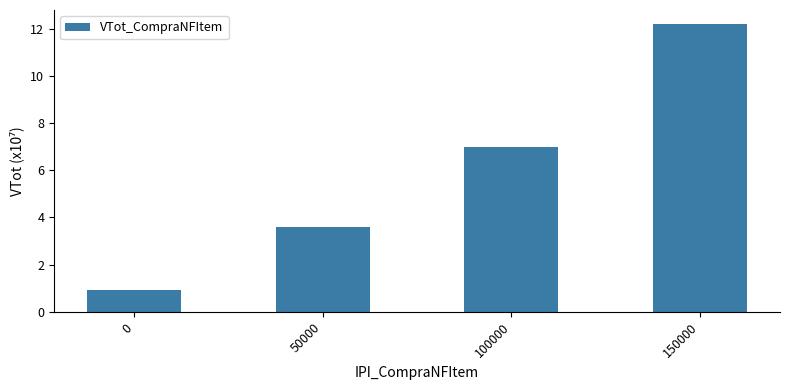

Reading right to left, transcribe all the data shown in this chart.

12.2	7.0	3.6	0.9